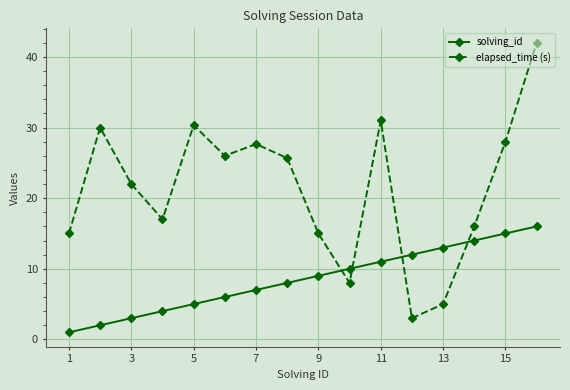

At how many categories does at least one series exceed 14?

13